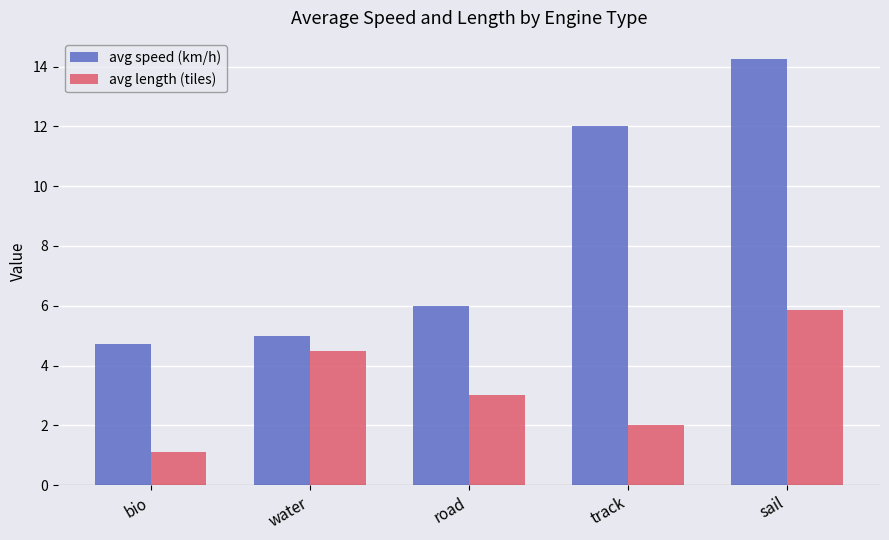

Which category has the lowest value in the avg length (tiles) series?

bio